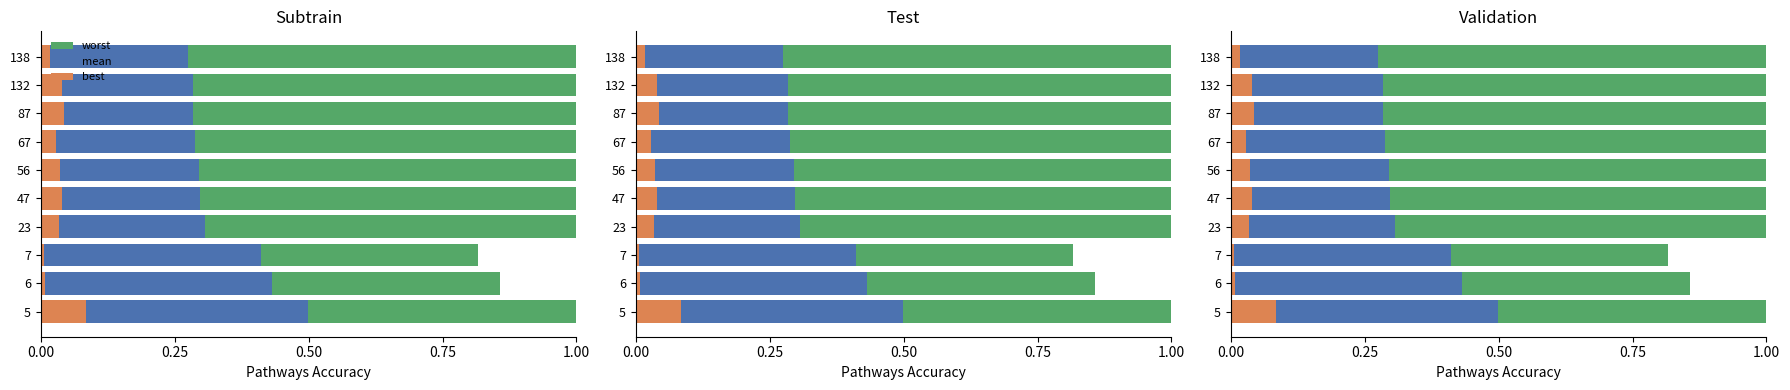

How many groups of bars are there?

10